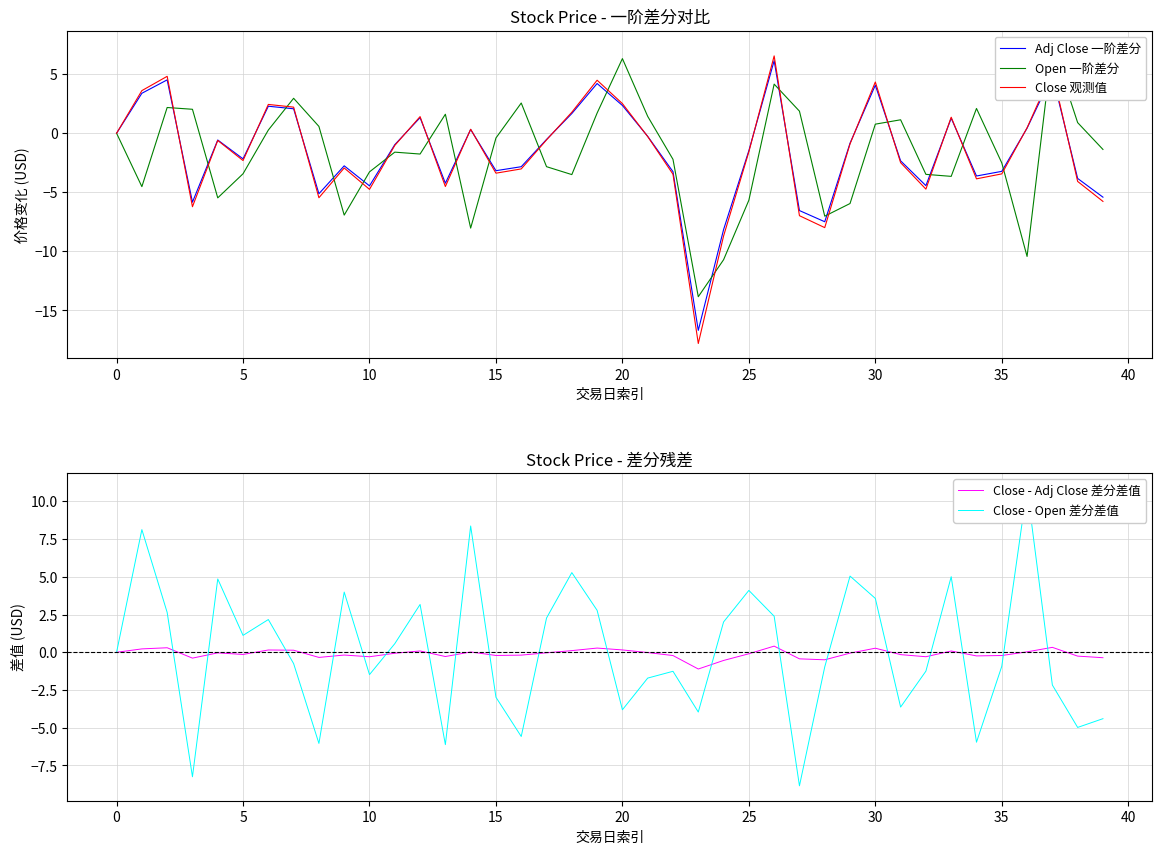

True or false: Close 观测值 and Close - Open 差分差值 intersect in this chart.

True